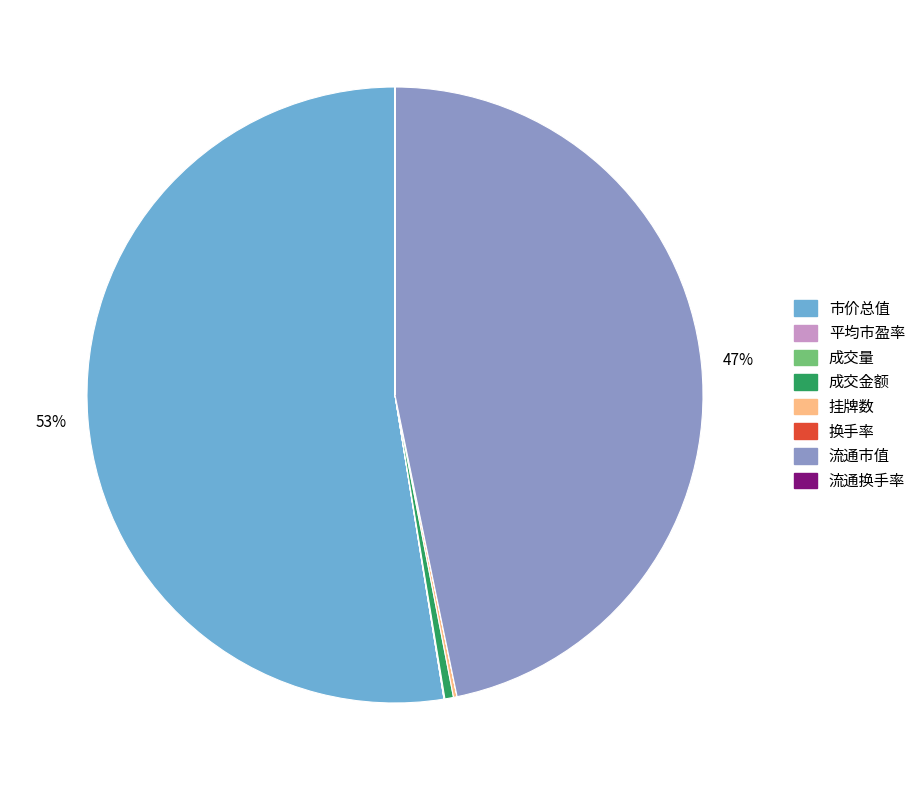

Which category has the biggest portion of the pie?

市价总值